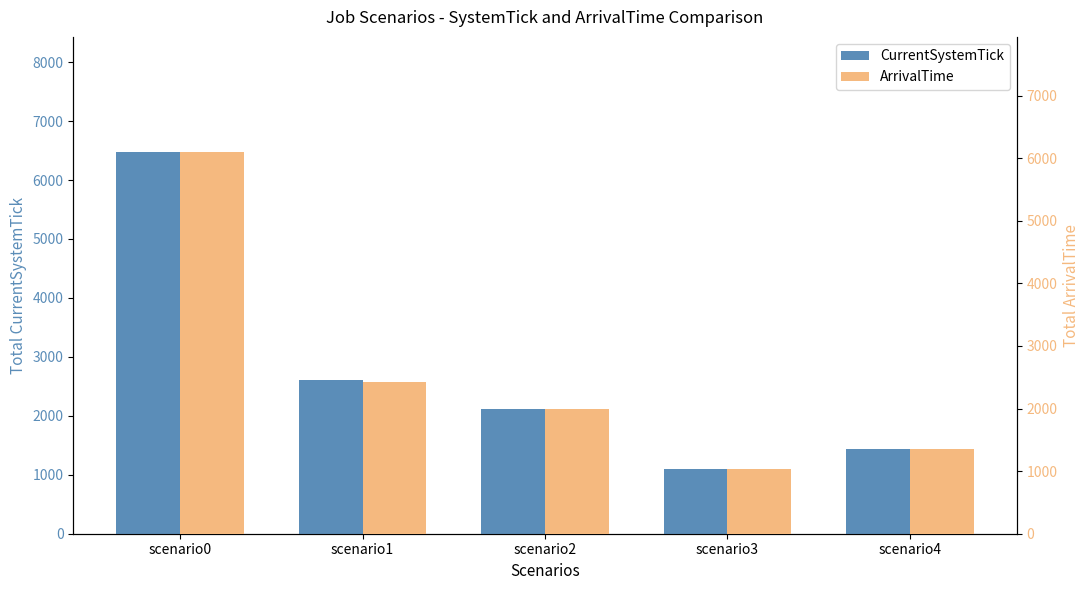

What is the difference between the maximum and second lowest values in the ArrivalTime series?

4759